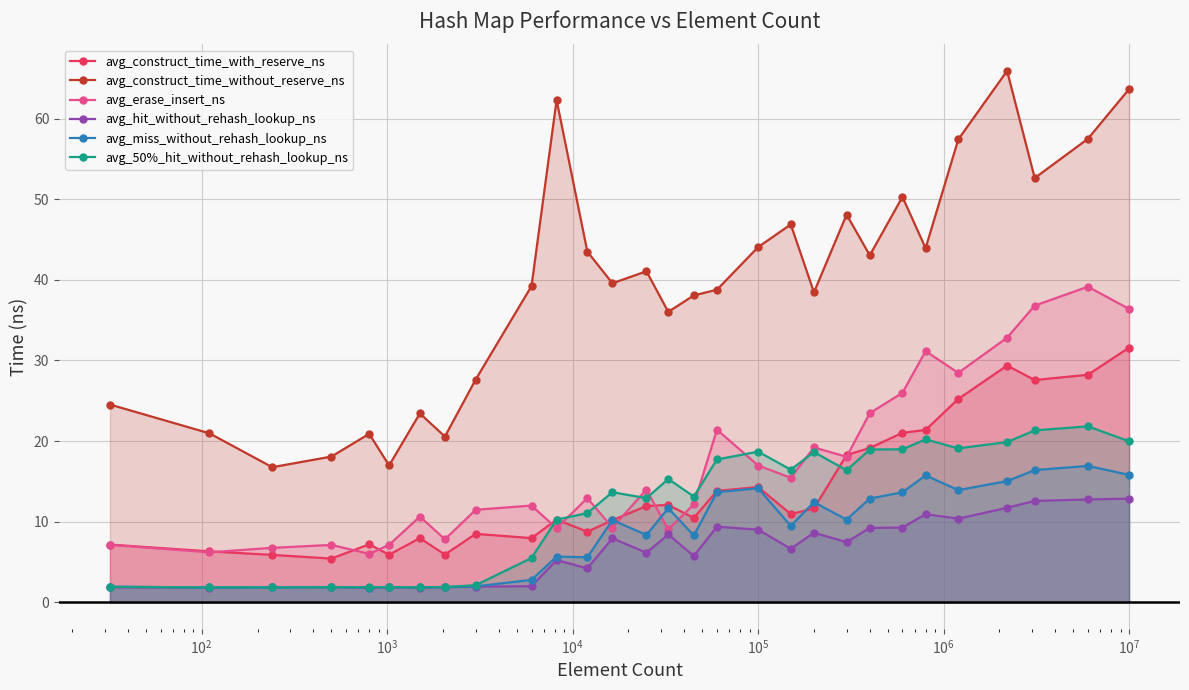

True or false: avg_miss_without_rehash_lookup_ns and avg_construct_time_without_reserve_ns cross at least once.

False